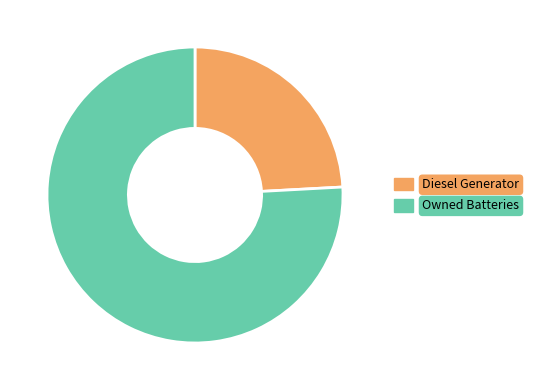

Rank the categories by value from highest to lowest.

Owned Batteries, Diesel Generator